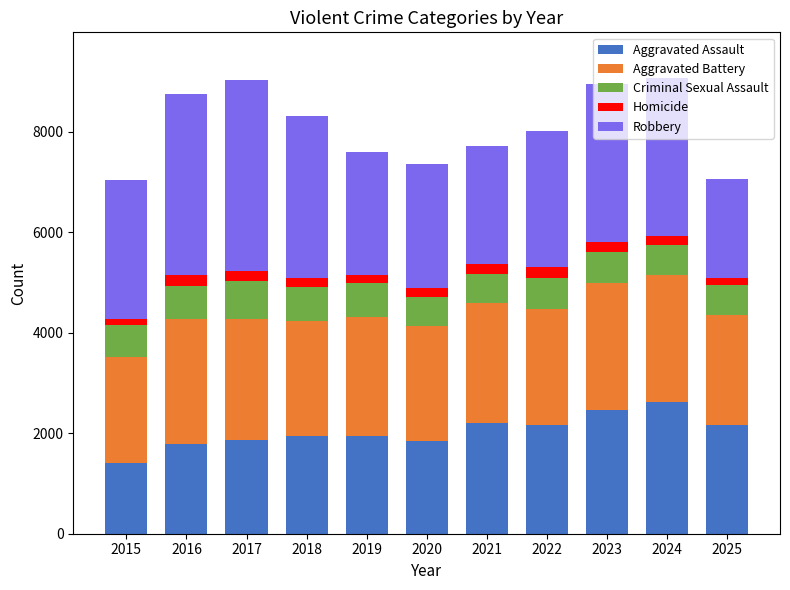

What is the minimum value for Aggravated Assault?

1416